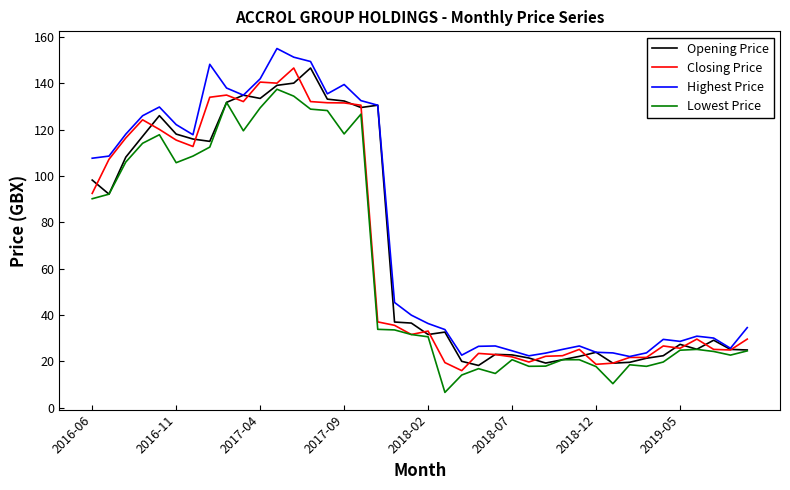

What is the minimum value for Lowest Price?

6.7